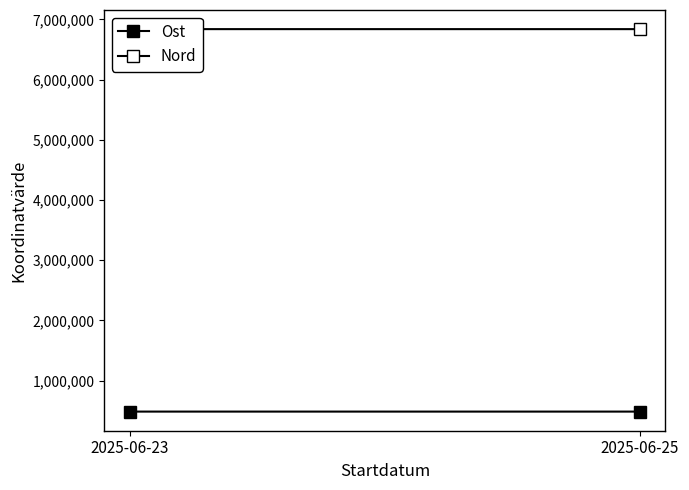

Which category has the lowest value across all series?

2025-06-25